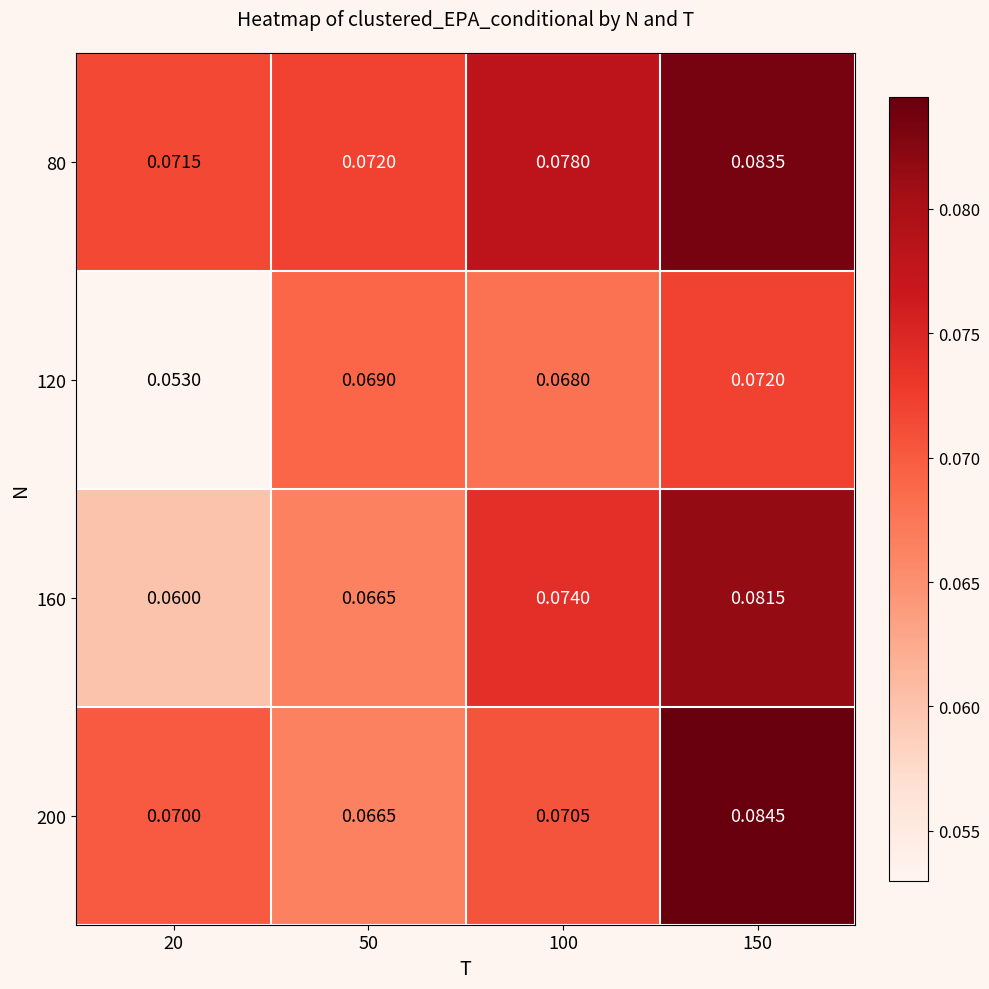

At which category is the sum across all series the highest?

150